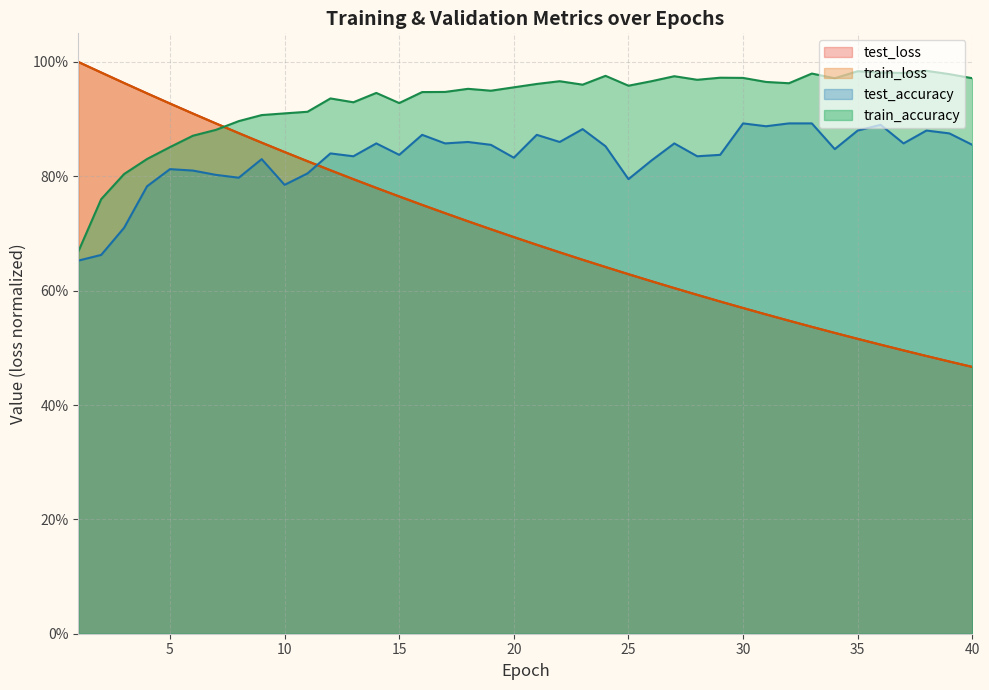

What is the sum of the train_accuracy values at 8 and 2?

1.7